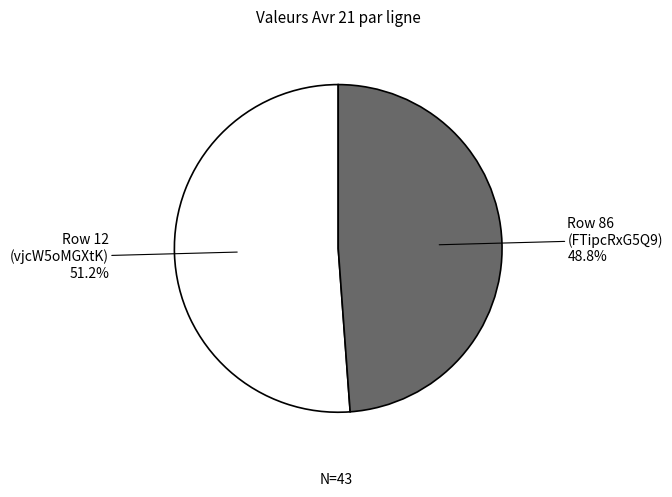

Between Row 86 (FTipcRxG5Q9) and Row 12 (vjcW5oMGXtK), which is larger?

Row 12 (vjcW5oMGXtK)